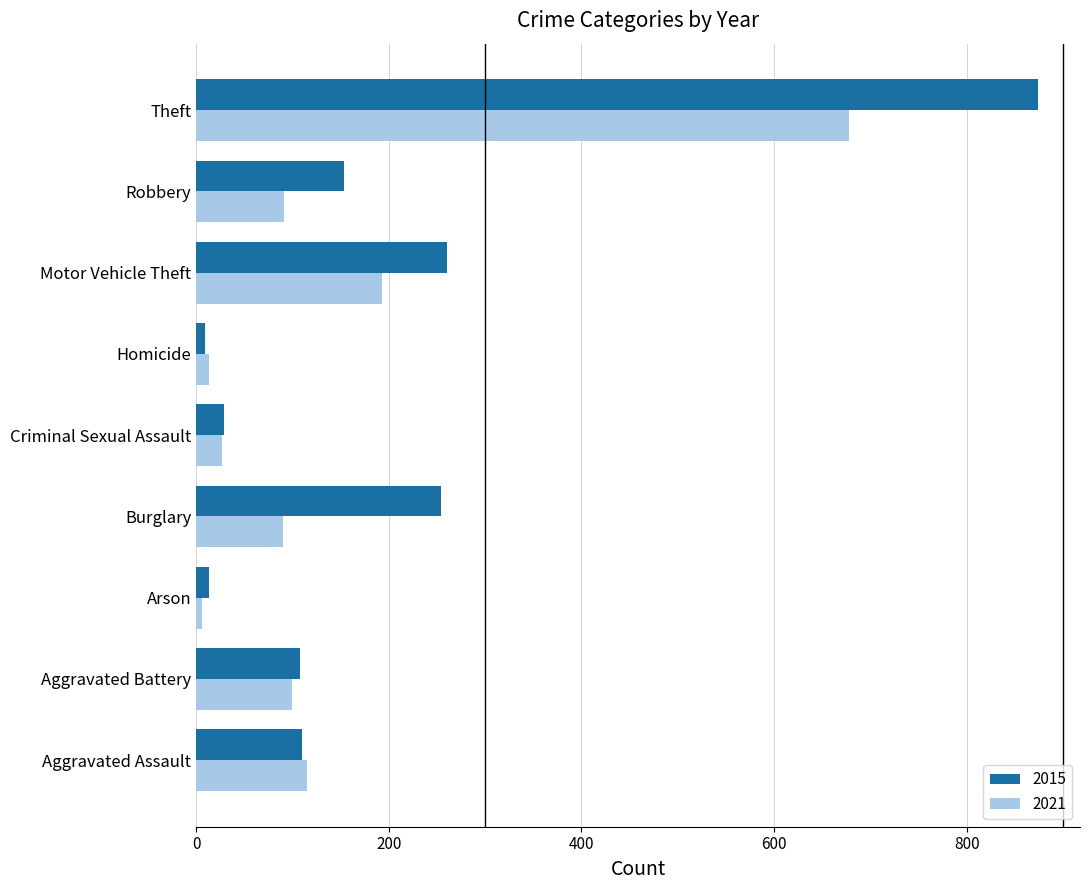

What is the sum of the 2015 values at Aggravated Battery and Burglary?

362